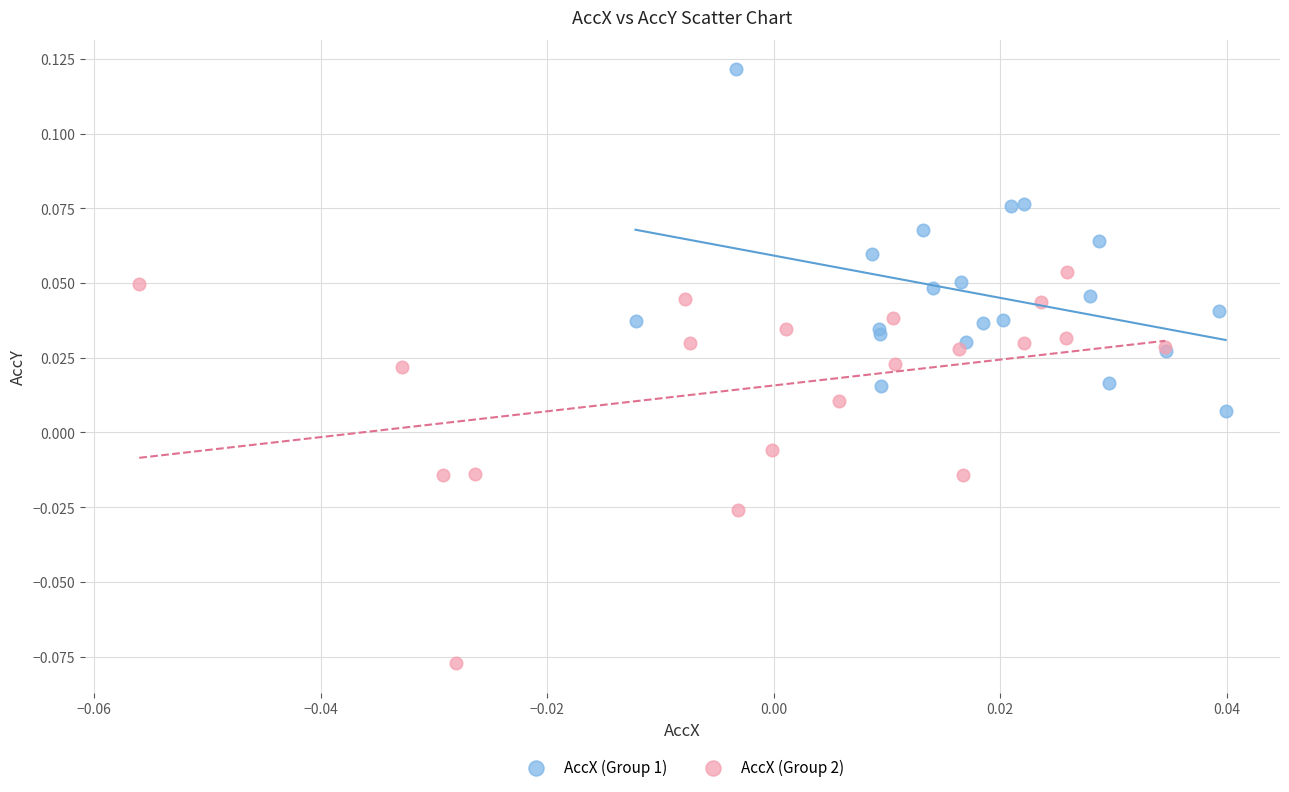

Which series reaches the maximum Y coordinate?

AccX (Group 1)